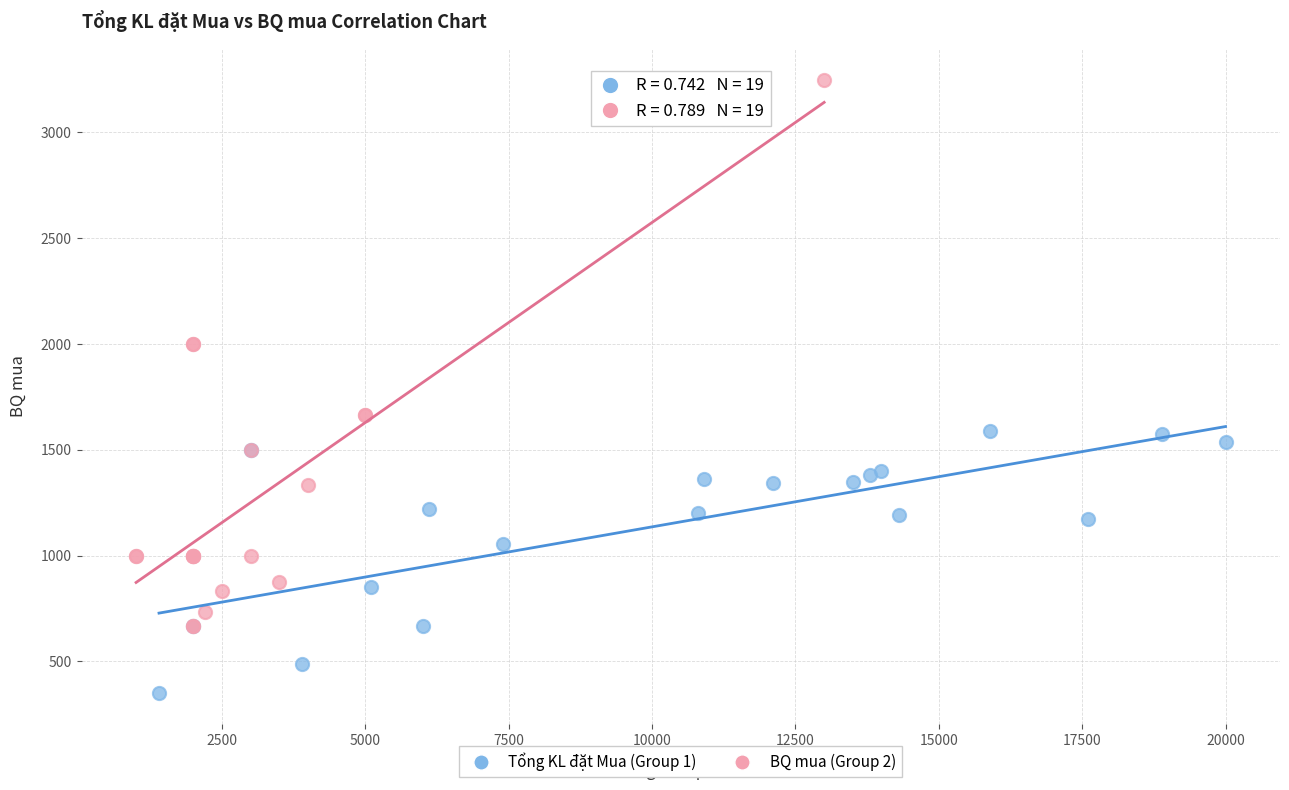

Which series contains the lowest Y value?

Tổng KL đặt Mua (Group 1)